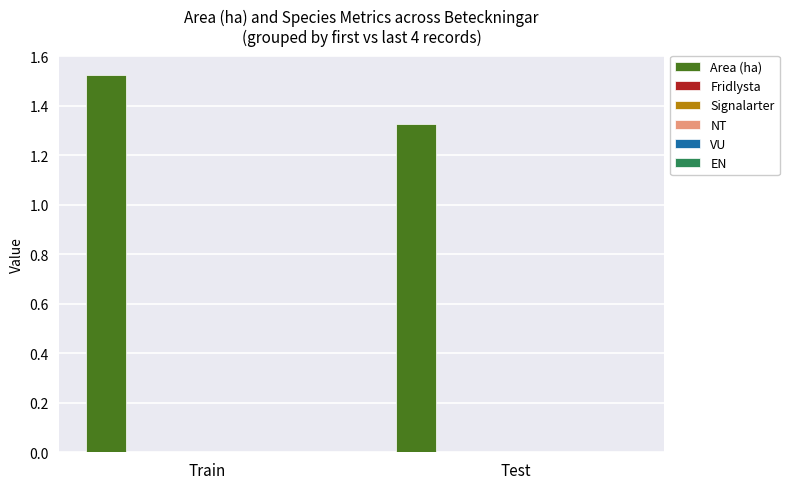

What is the sum of all values?

2.9